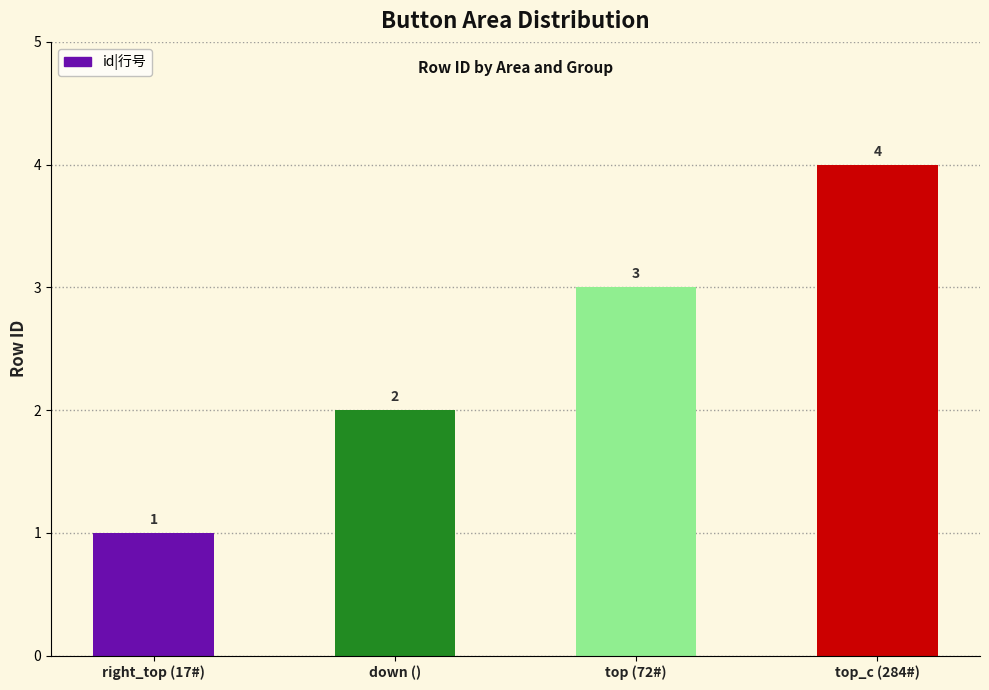

Count the values in the range 2 to 4.

3